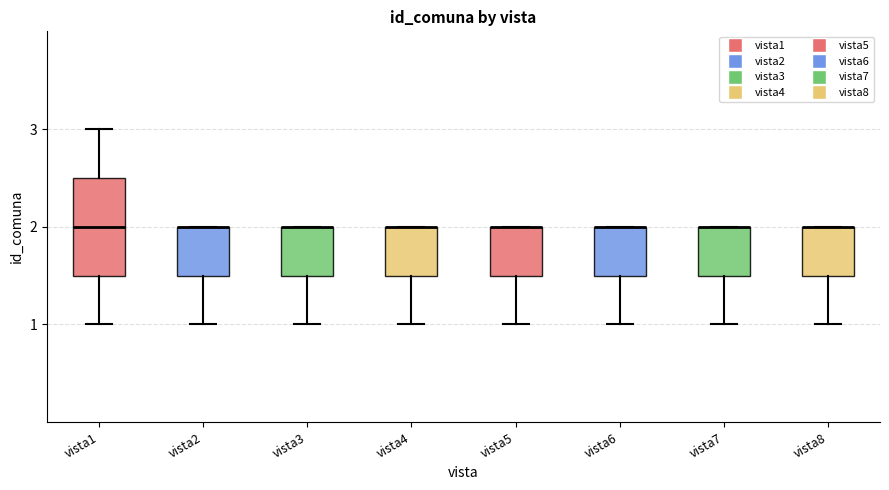

Comparing the boxes themselves (not the whiskers), which one is the tallest?

vista1